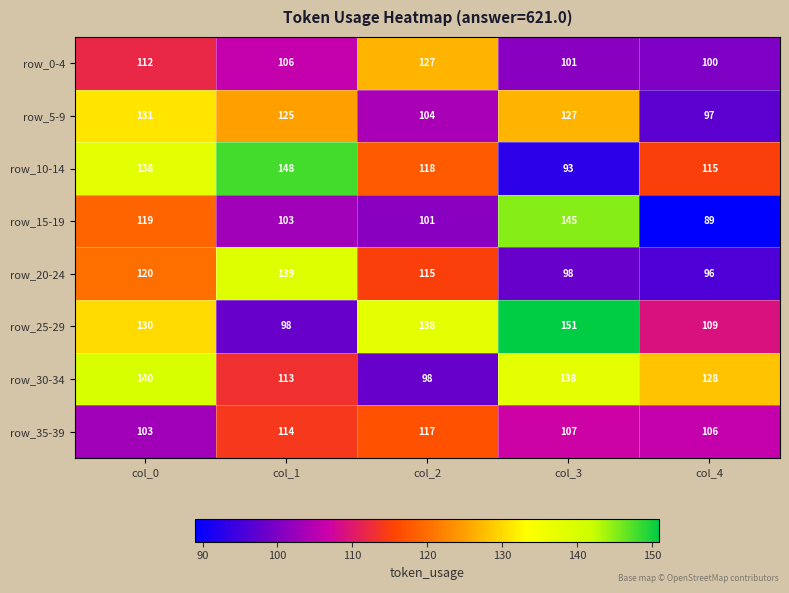

Which category has the highest value across all series?

col_3